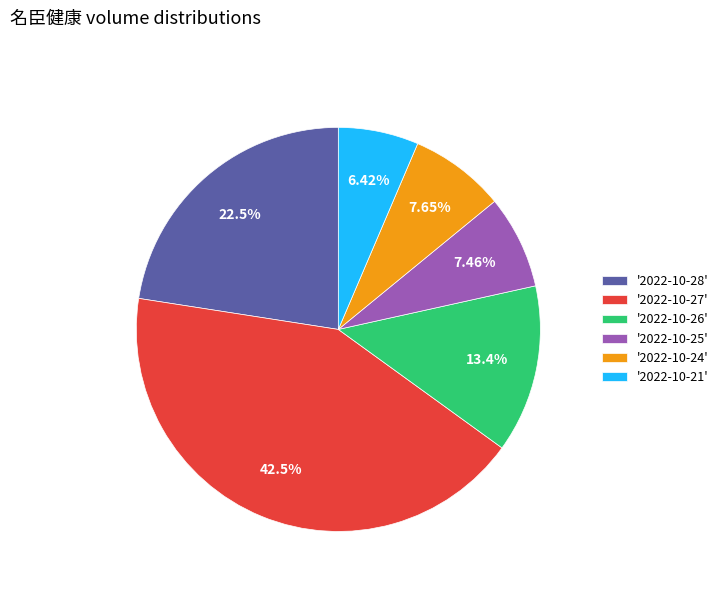

Count the number of slices in the pie.

6